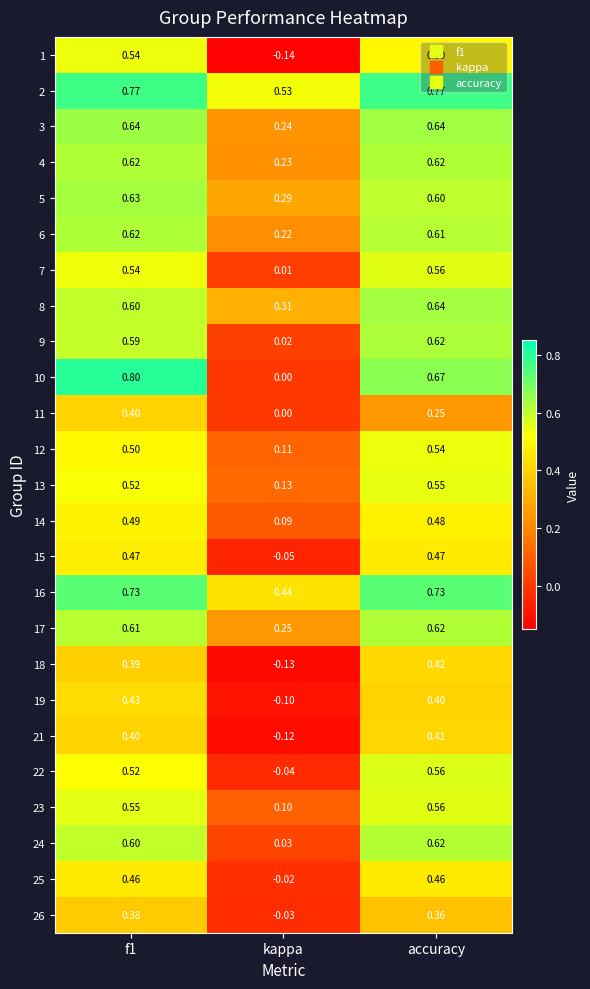

Which category has the lowest value across all series?

kappa